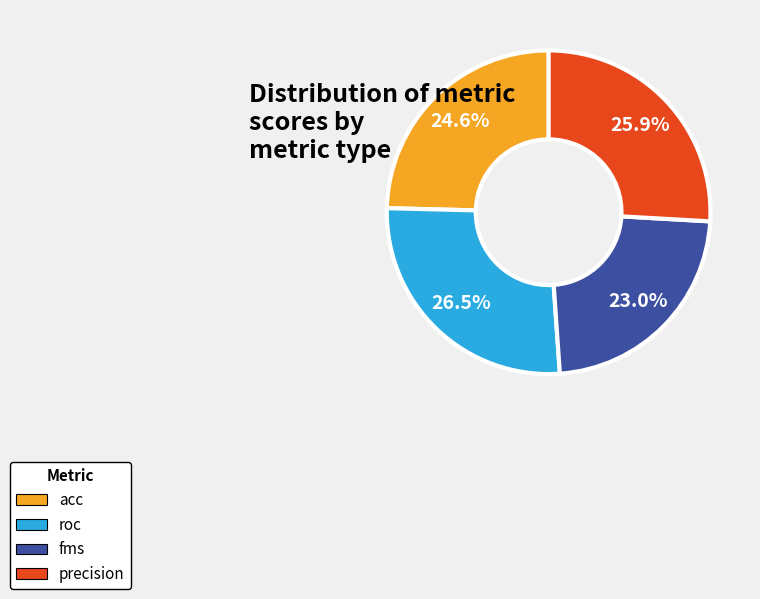

Which category has the biggest portion of the pie?

roc